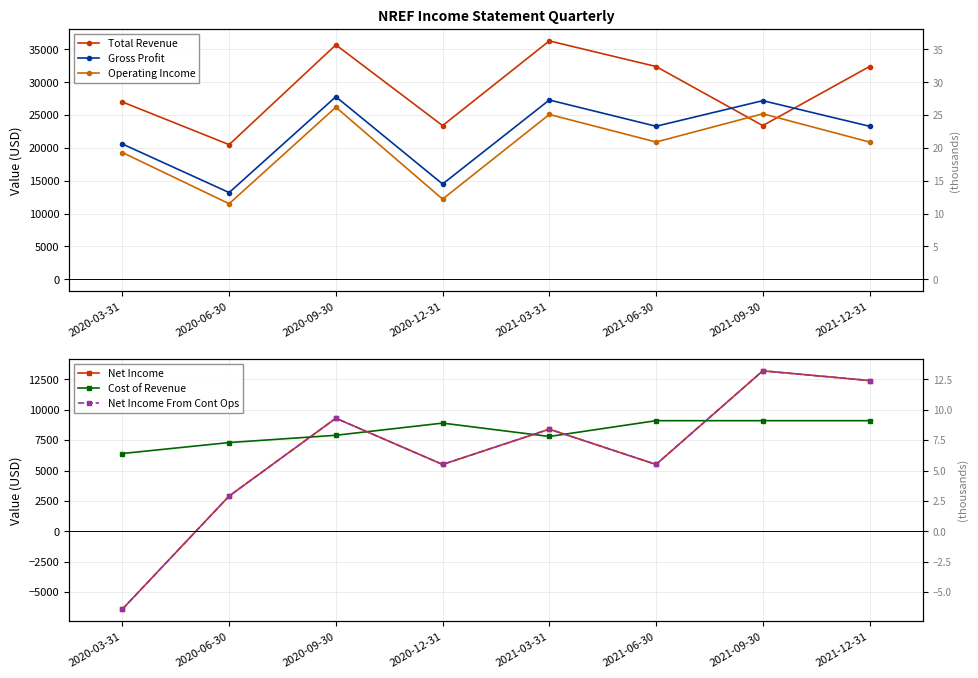

How many distinct data groups are displayed?

6